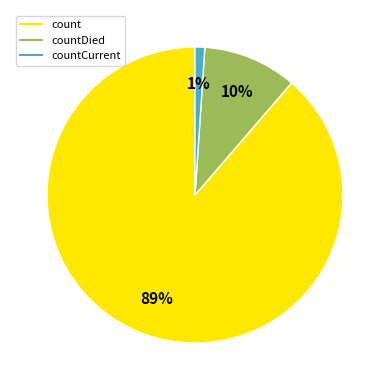

Is there a majority slice in this chart?

Yes